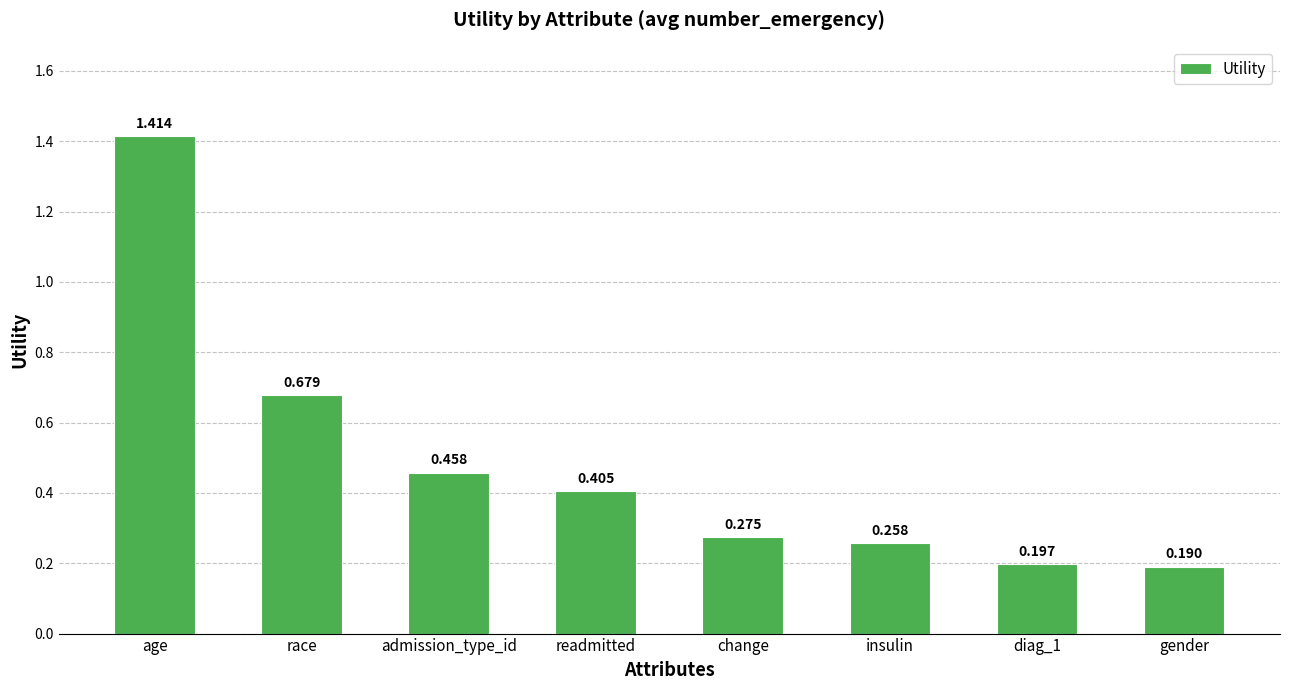

What is the difference between the maximum and minimum values?

1.2